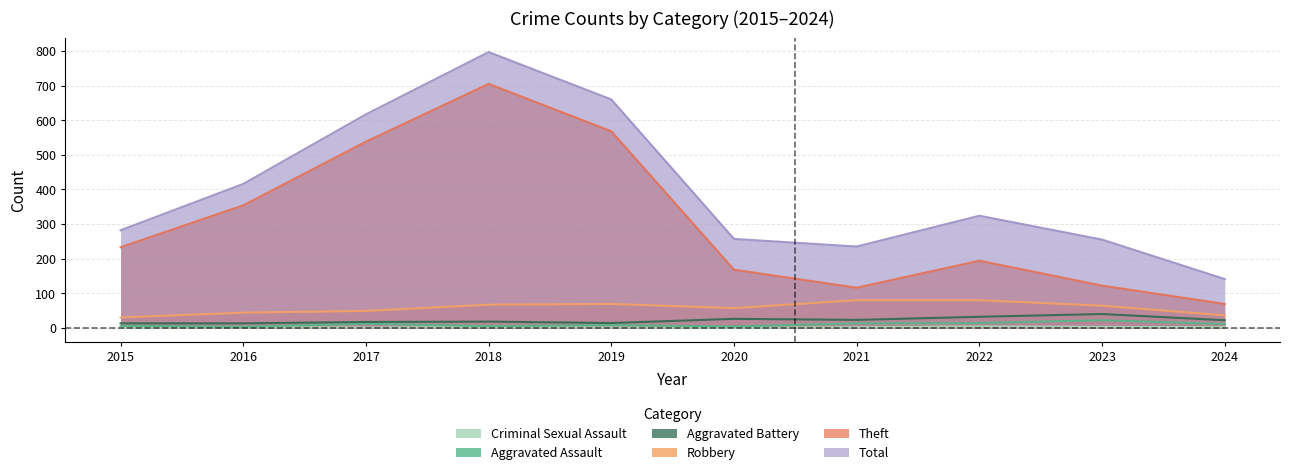

Which category has the highest value across all series?

2018